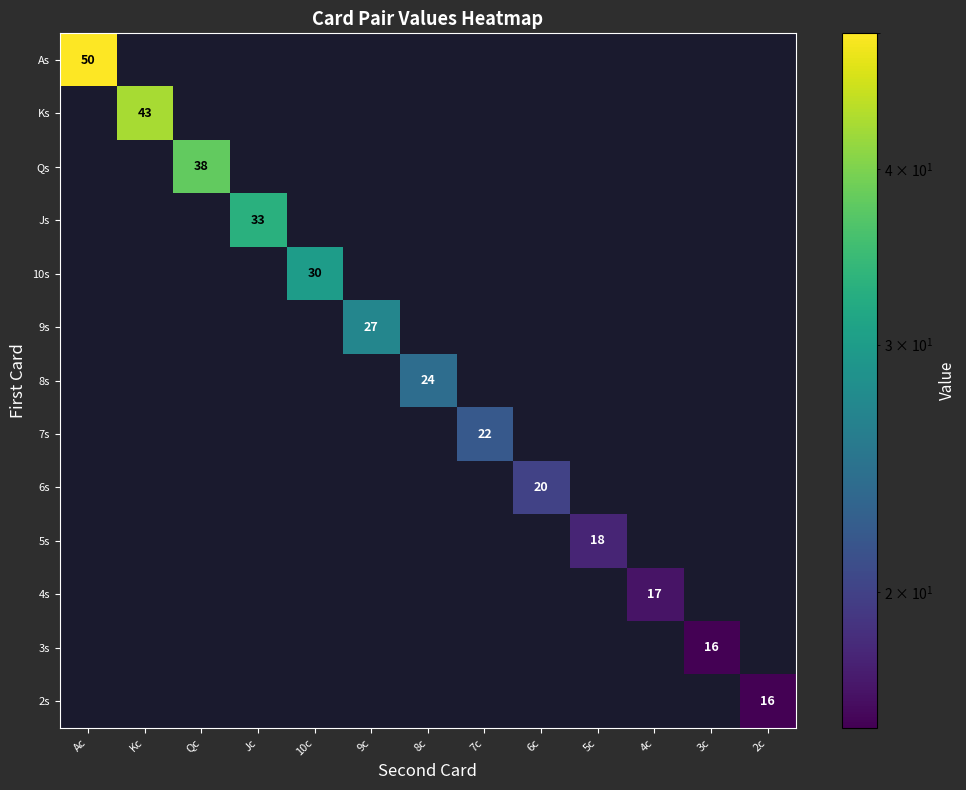

Rank the series at Qc from lowest to highest value.

As, Ks, Js, 10s, 9s, 8s, 7s, 6s, 5s, 4s, 3s, 2s, Qs